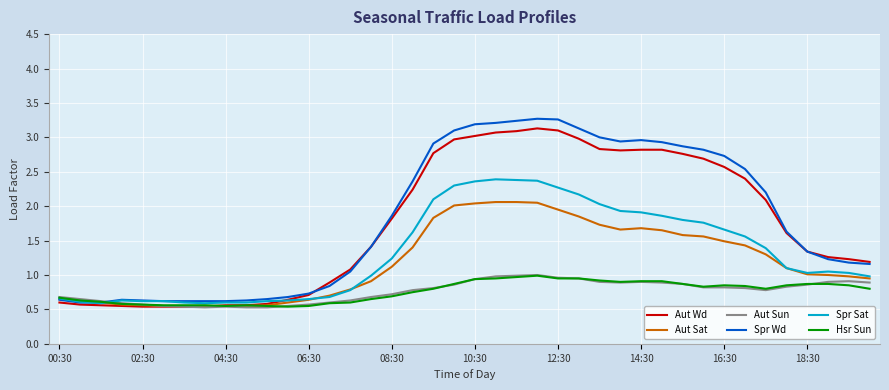

What is the highest value of the Aut Sat series?

2.1